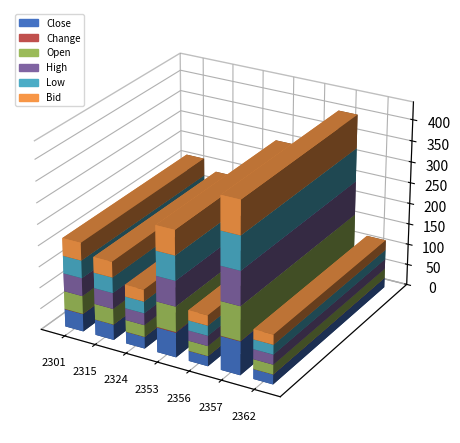

What is the total value across all series at 2356?

119.8